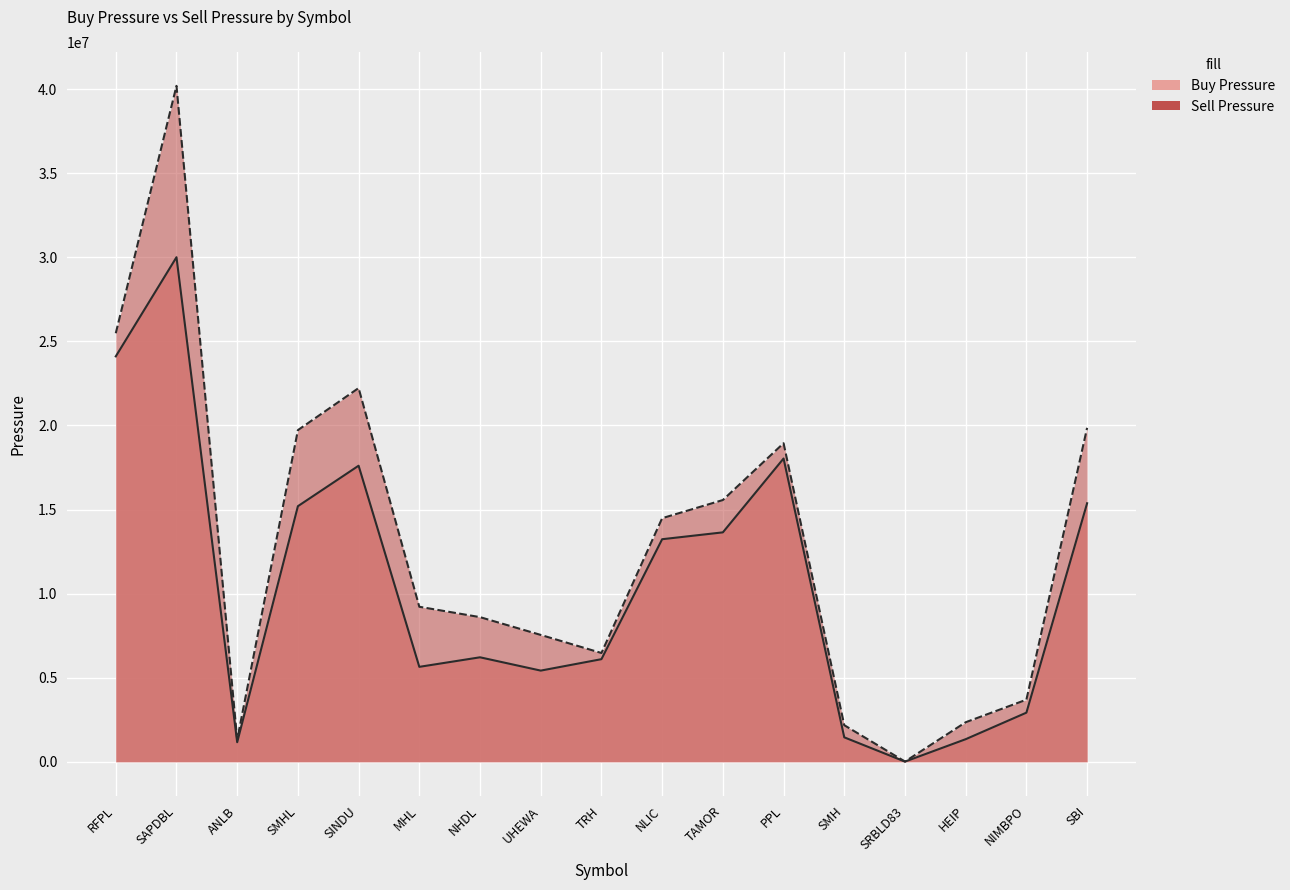

Is it true that Sell Pressure equals 2417763 at NHDL?

False